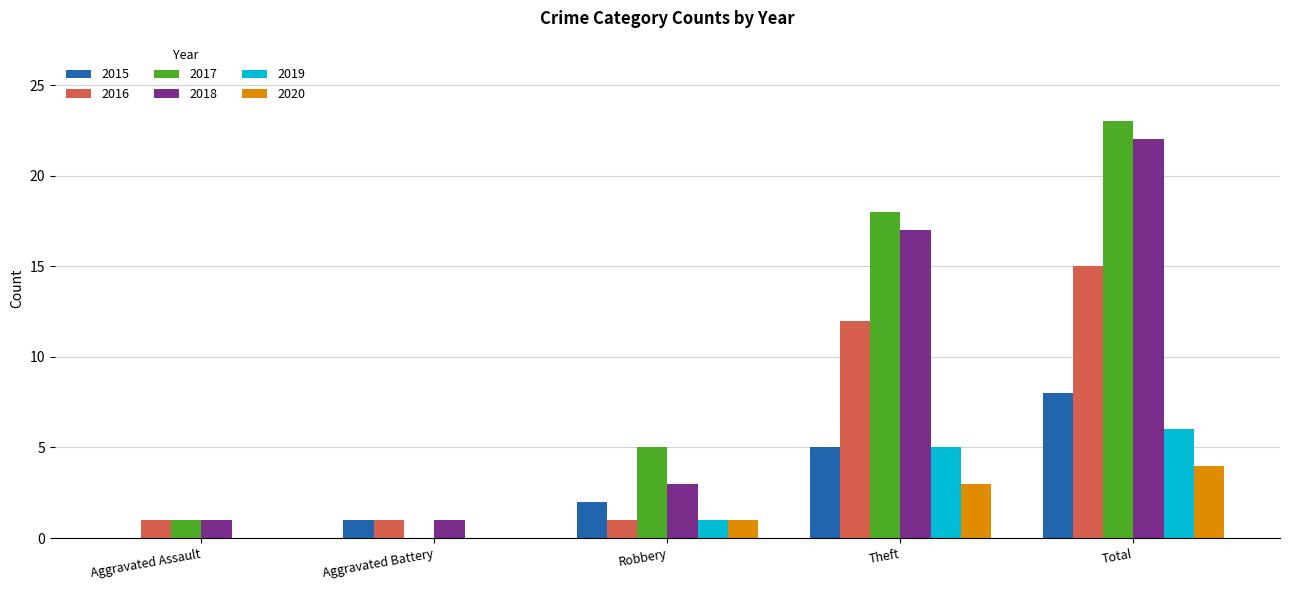

Is the value of 2017 at Robbery greater than the value of 2018 at Robbery?

Yes